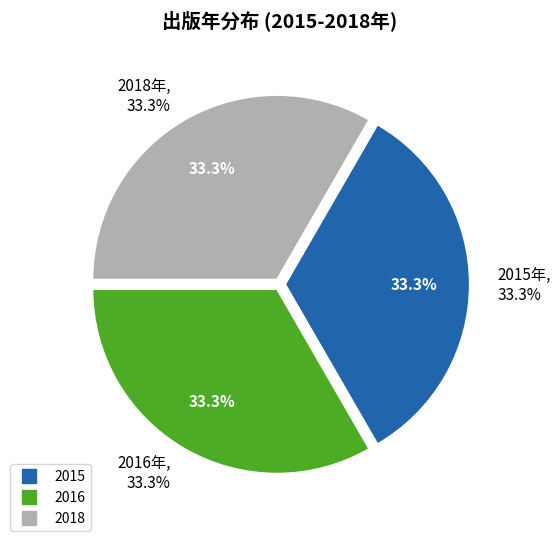

What percentage is the 2016 slice, to the nearest percent?

33%